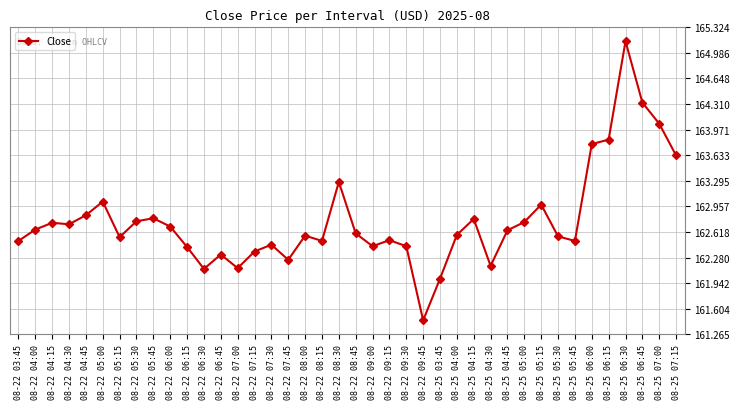

At which category does the chart reach its minimum across all series?

08-22 09:45